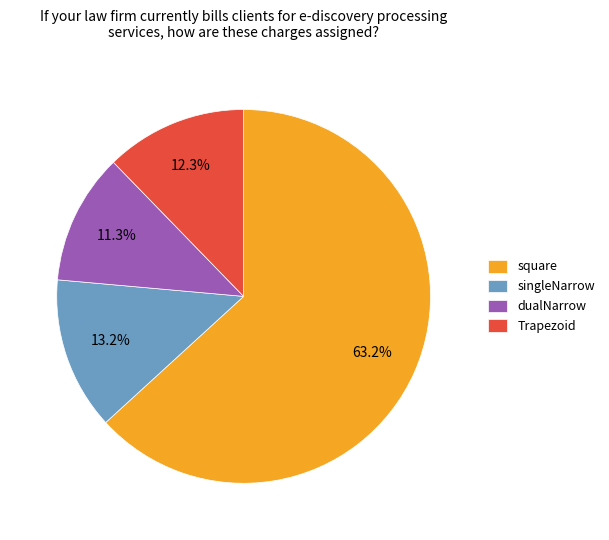

Does any single category account for the majority?

Yes